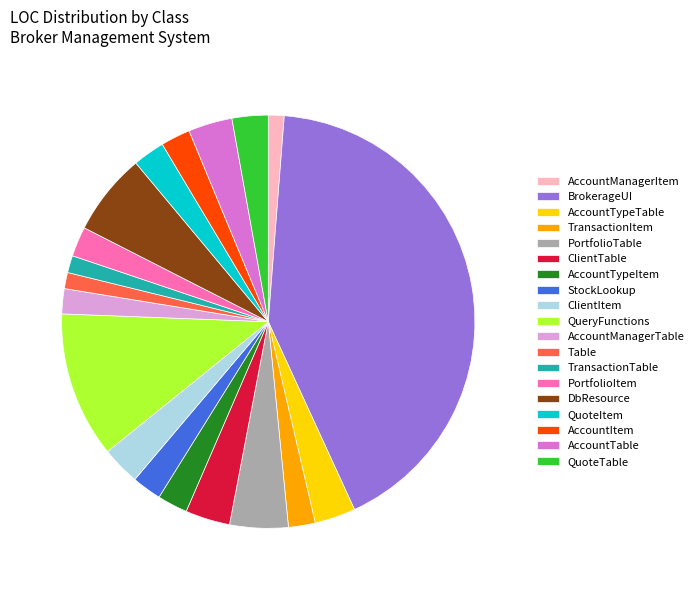

Is the sum of DbResource and AccountTable greater than half?

No